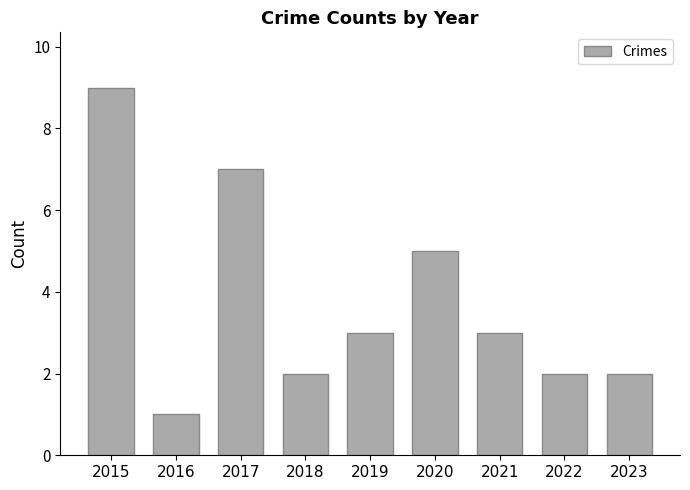

At which category does the chart reach its peak across all series?

2015